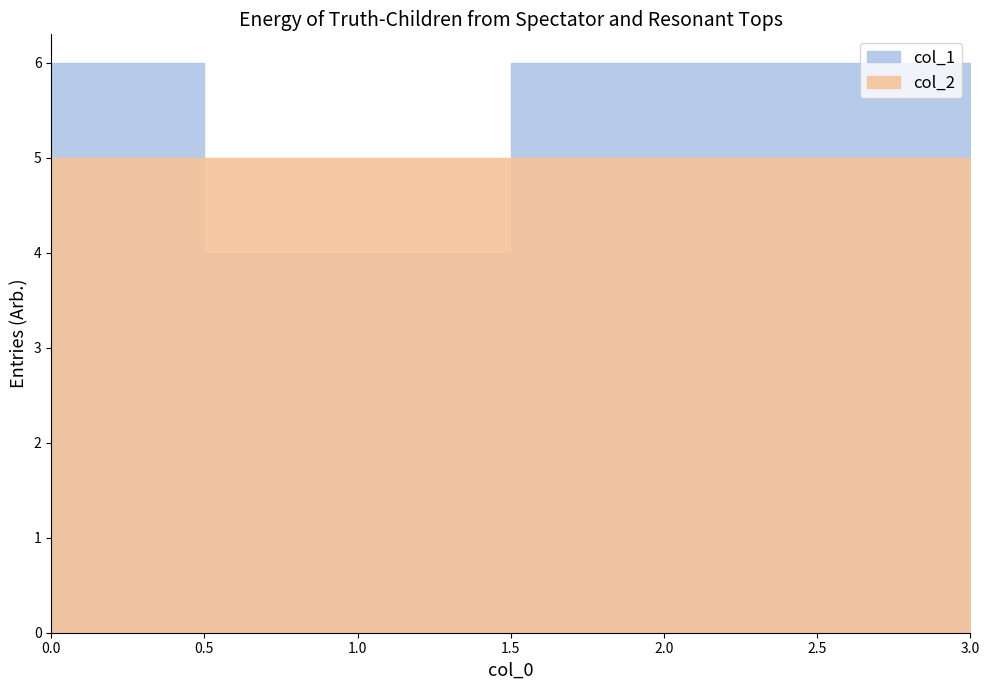

What is the approximate value of col_1 at 1?

4